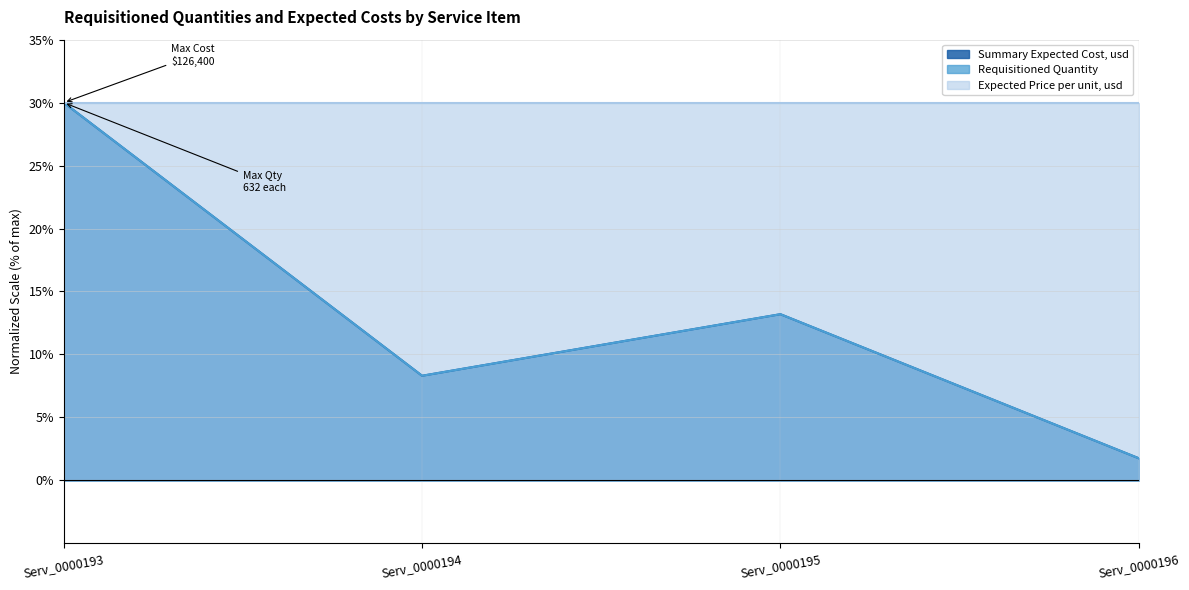

The value of Requisitioned Quantity at Serv_0000196 is 1.8. True or false?

True